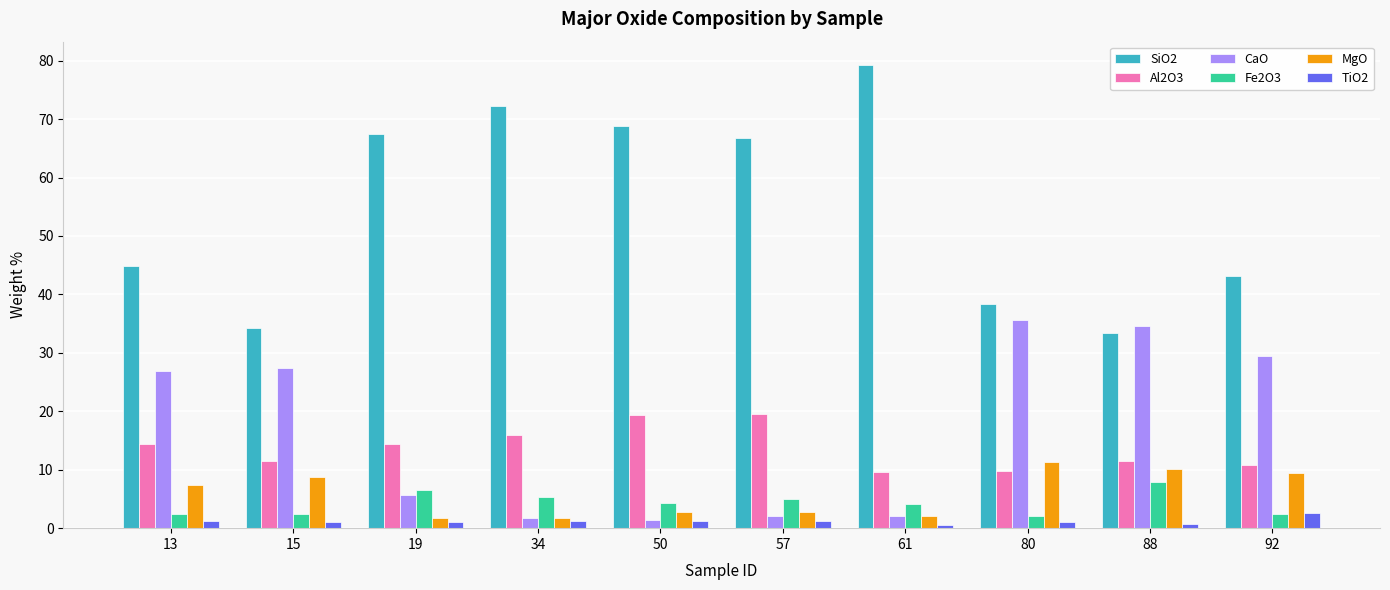

At how many categories does at least one series exceed 46?

5